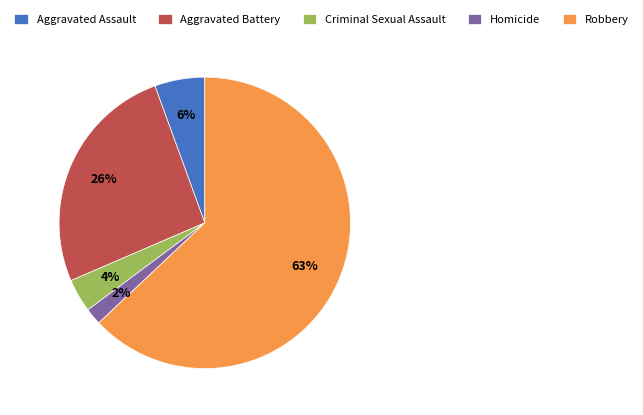

Does any single category account for the majority?

Yes